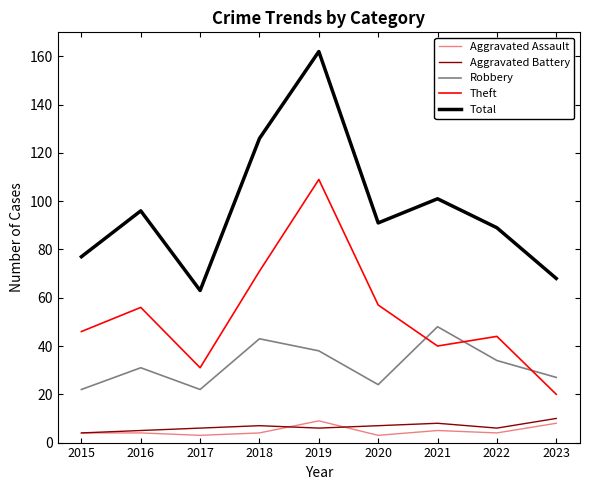

How many lines are shown in the chart?

5